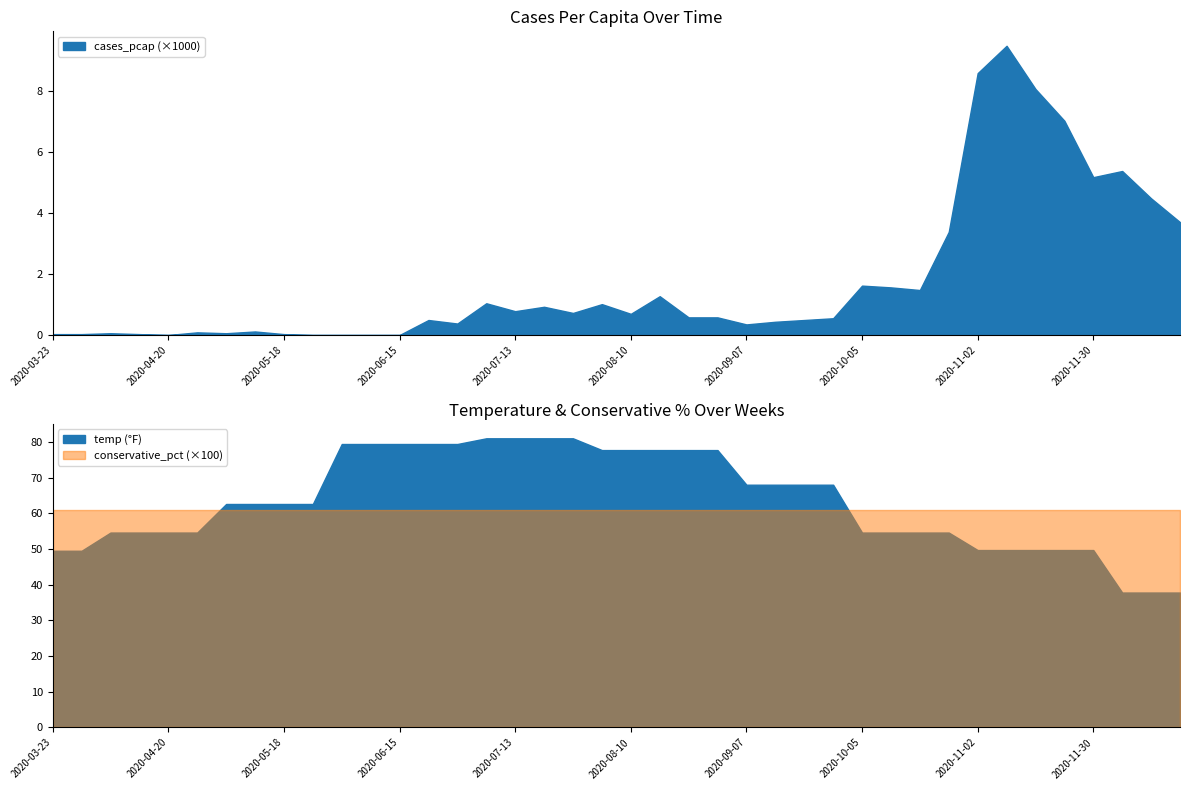

The value of next_cases_pcap at 2020-09-28 is 0.0. True or false?

False